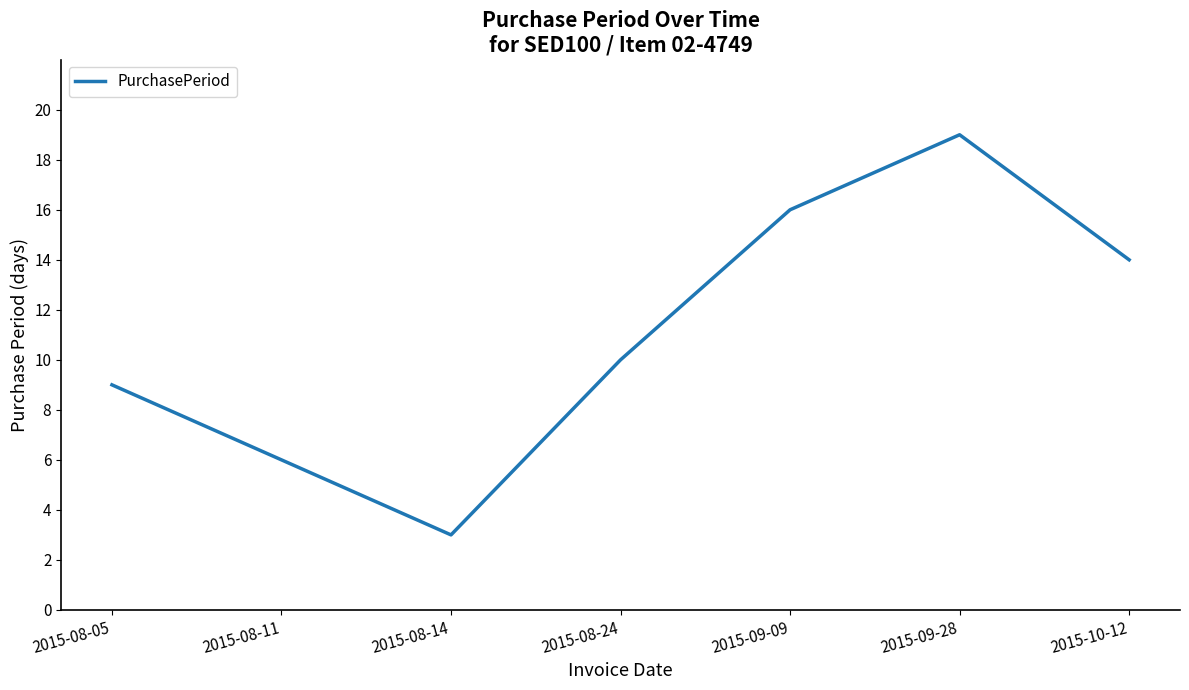

What is the difference between the maximum and minimum values?

16